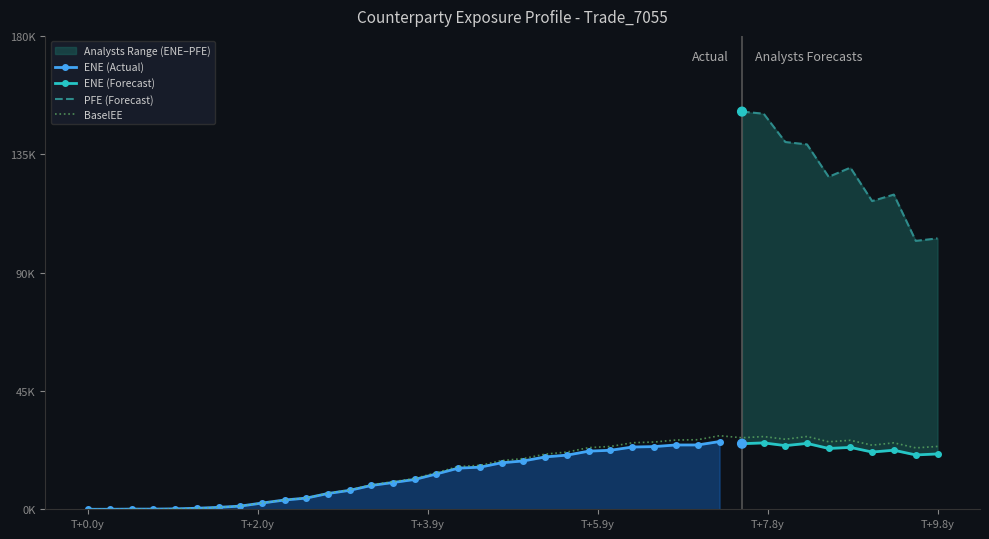

At how many categories does at least one series exceed 38?

38